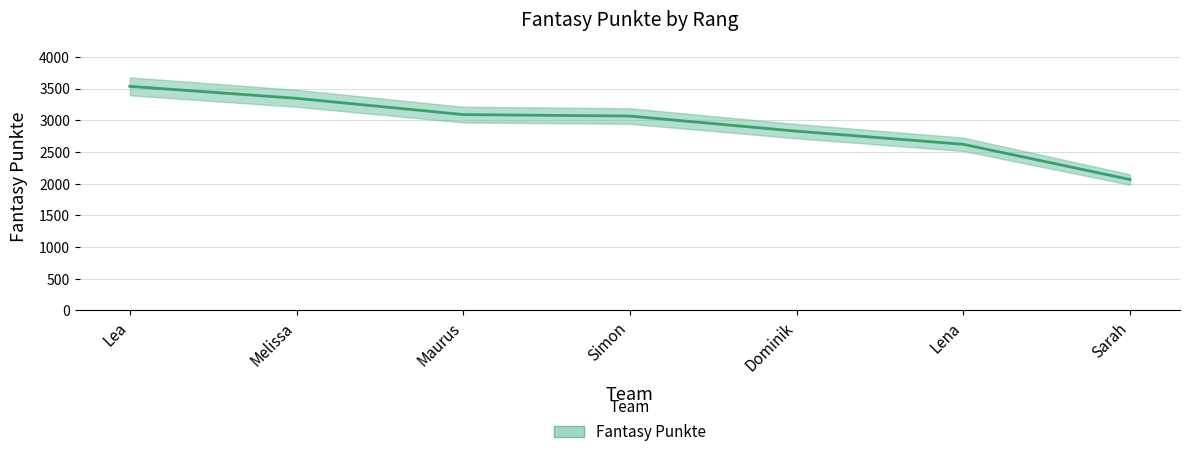

Reading right to left, transcribe all the data shown in this chart.

Sarah=2067	Lena=2623	Dominik=2830	Simon=3069	Maurus=3092	Melissa=3349	Lea=3538